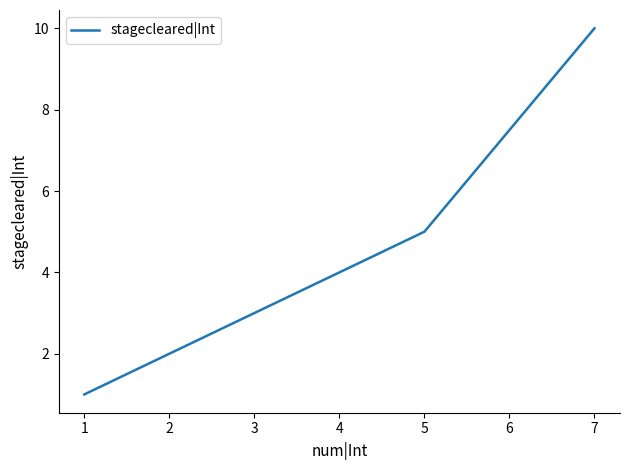

At which category does the chart reach its peak across all series?

7